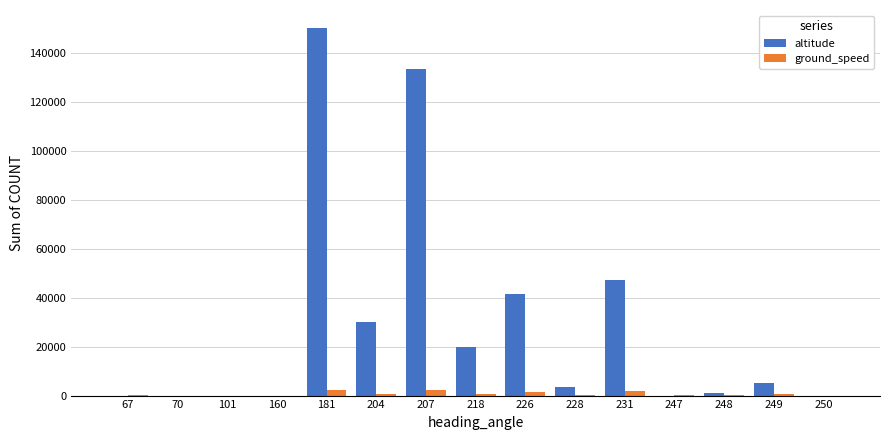

Which series has the largest total across all categories?

altitude